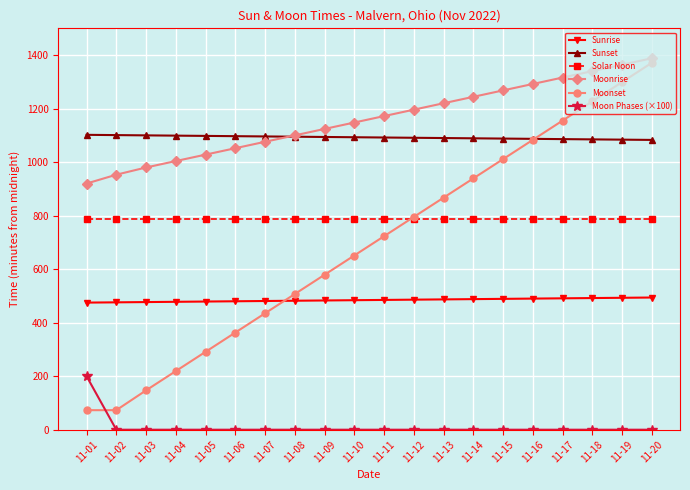

True or false: Moonrise has a value of 632 at 11-16.

False